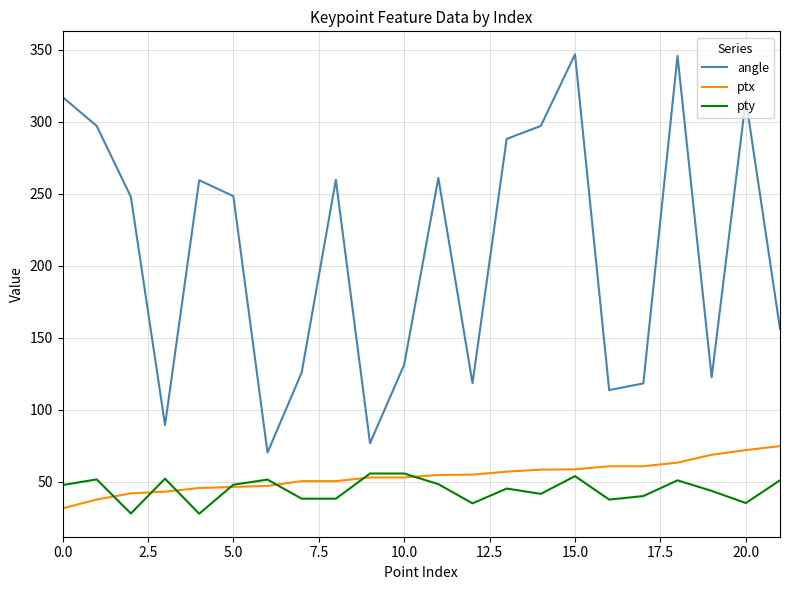

Rank the series by their maximum value, from highest to lowest.

angle, ptx, pty